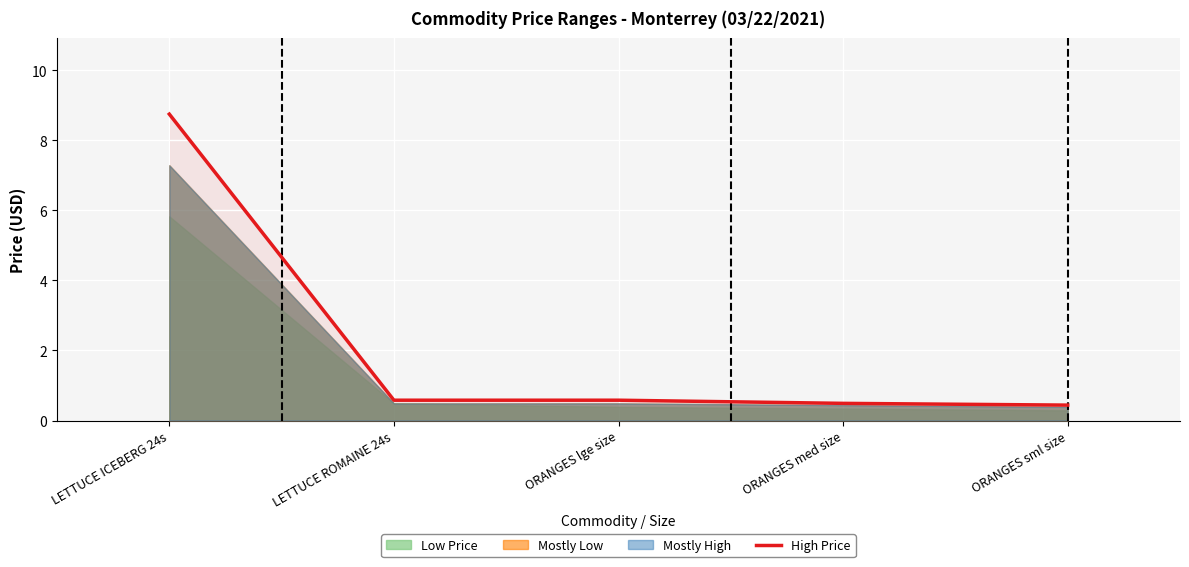

What is the difference between the values at LETTUCE ICEBERG 24s and LETTUCE ROMAINE 24s?

8.2